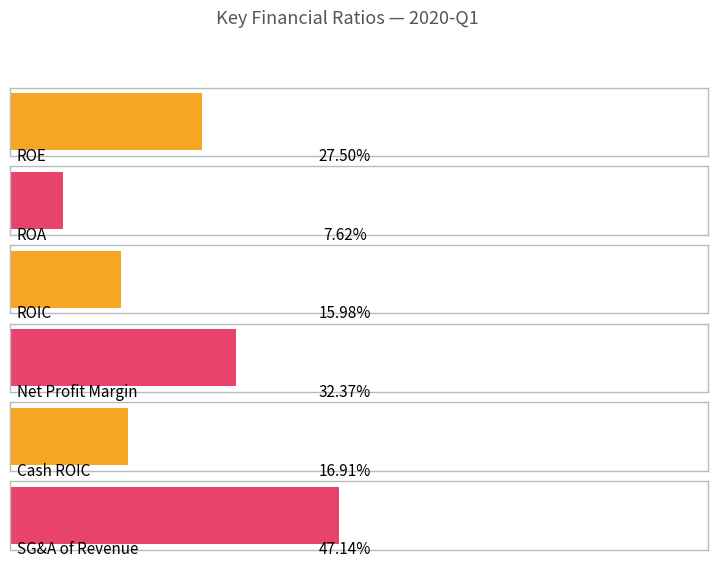

What is the value of the ROE bar at the 3rd from the left?

0.3